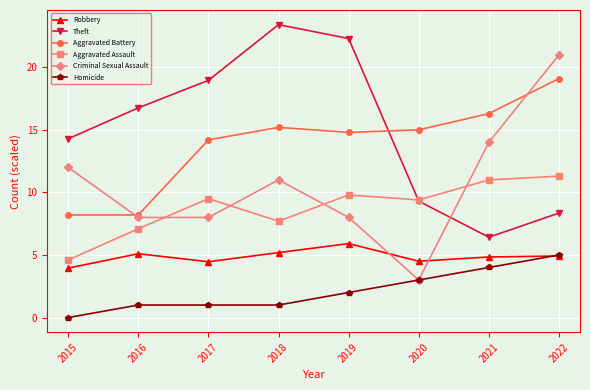

At how many categories does at least one series exceed 4?

8